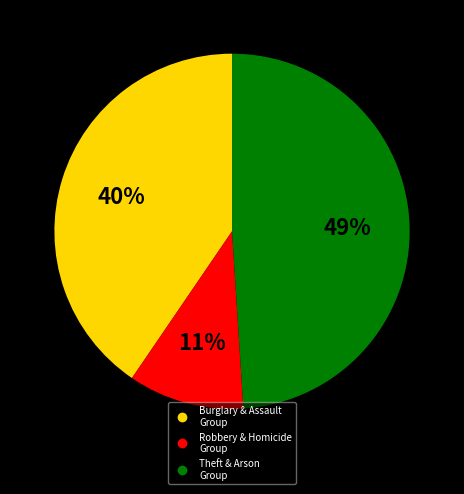

How many segments does this pie chart have?

3